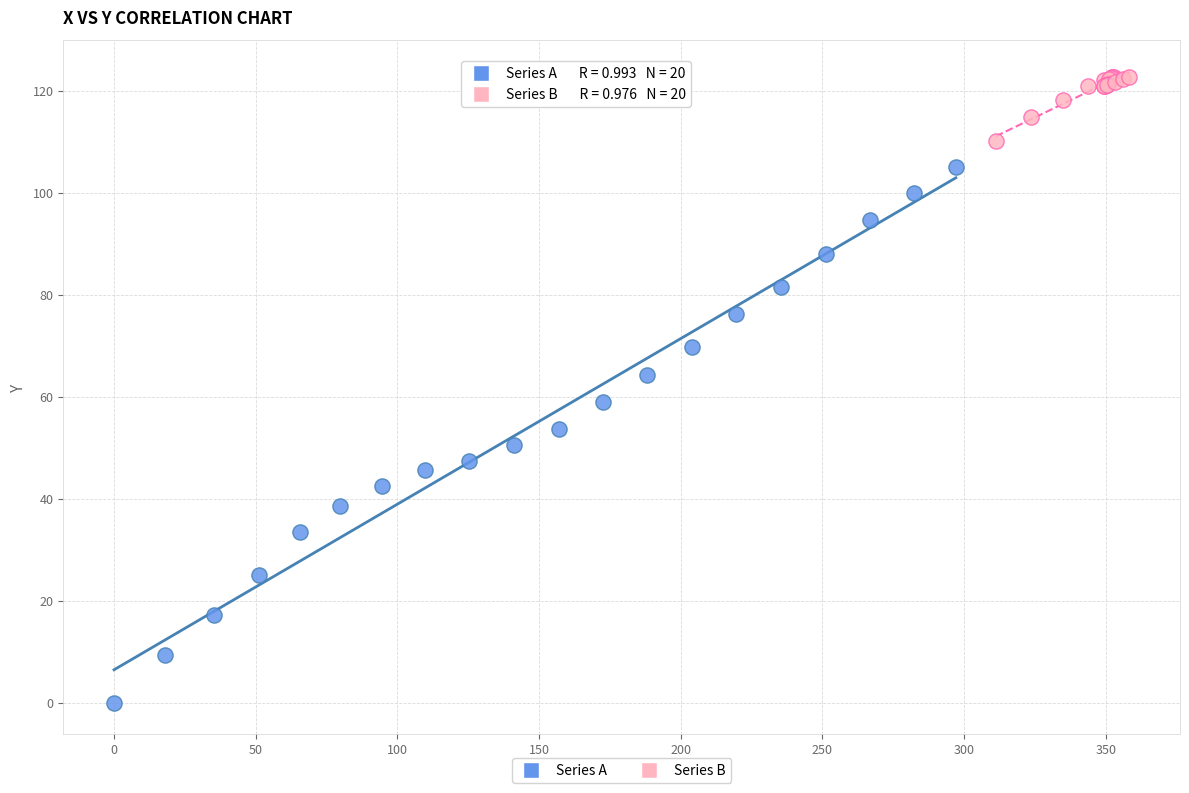

Which series contains the highest Y value?

Series B